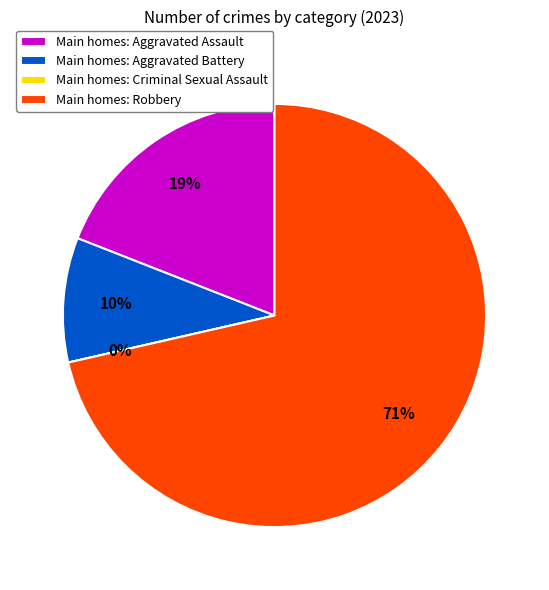

Is it true that Criminal Sexual Assault is 0% of the pie?

True